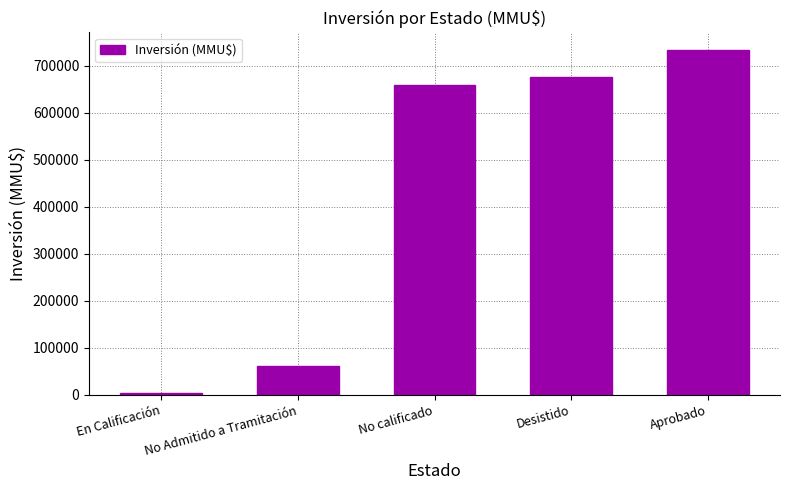

What is the label of the 2nd bar from the right?

Desistido